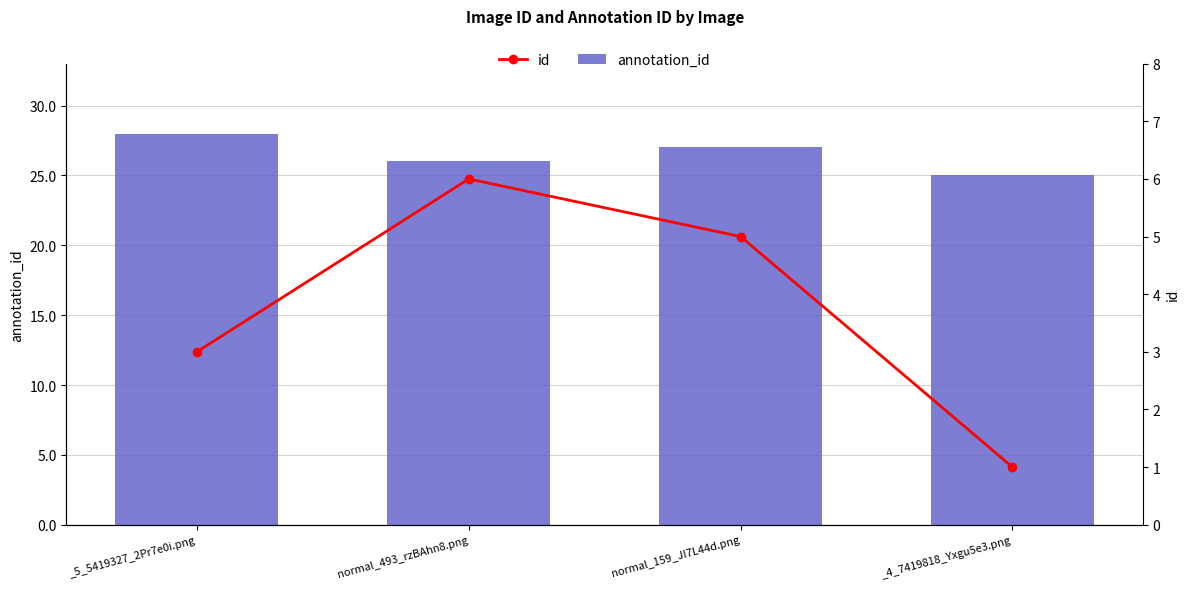

Which has a higher value, normal_159_JI7L44d.png or normal_493_rzBAhn8.png?

normal_159_JI7L44d.png